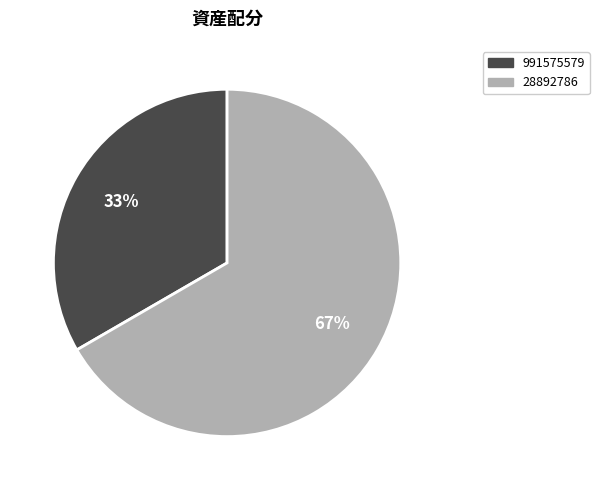

Rank the categories by value from lowest to highest.

991575579, 28892786